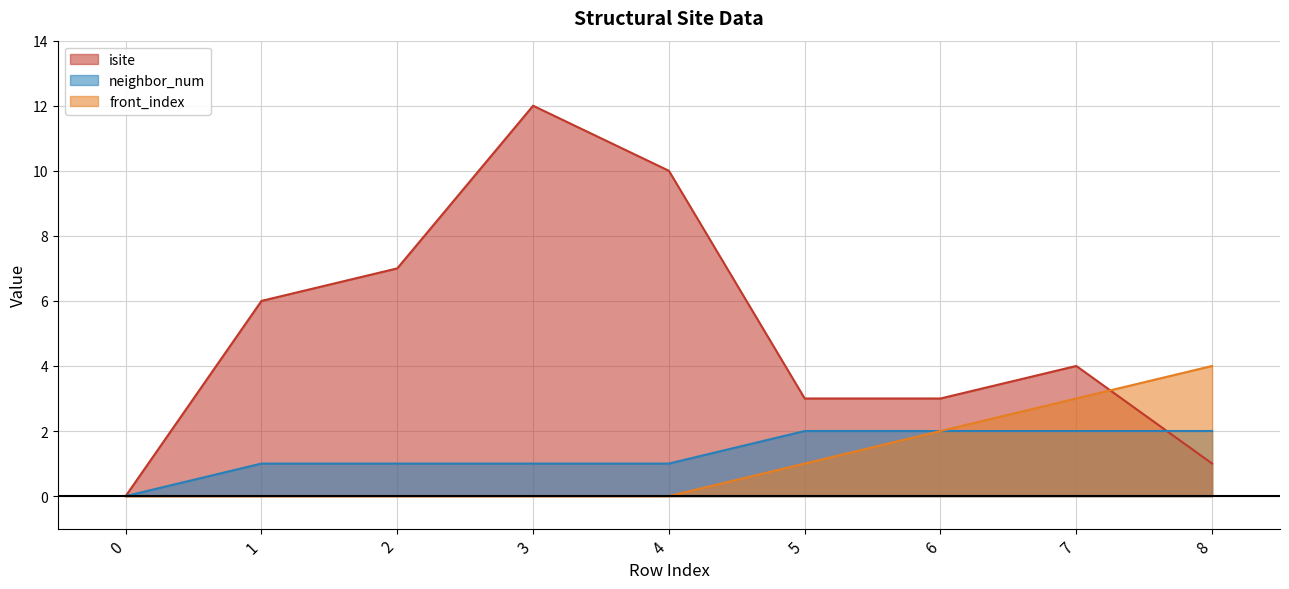

How many positive values does the neighbor_num series have?

8